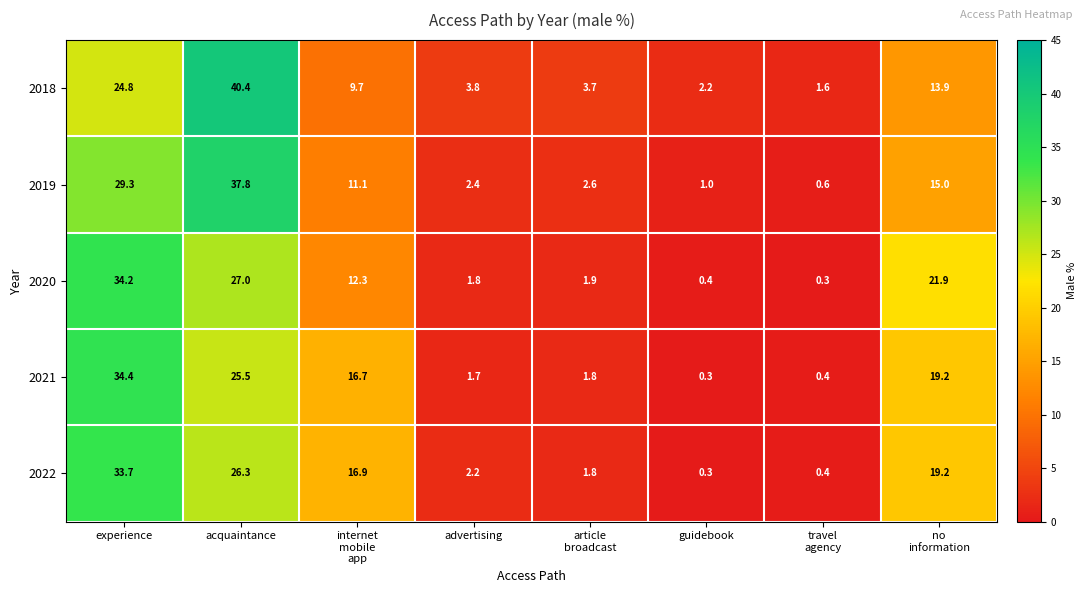

The value of 2020 at advertising is 1.8. True or false?

True